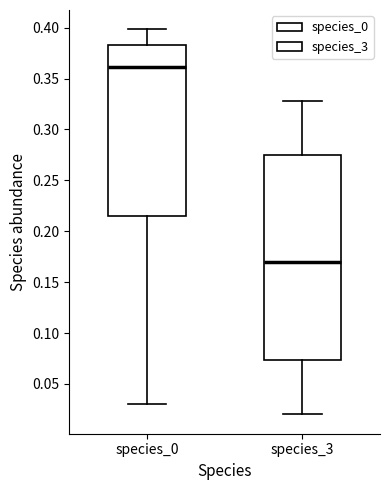

Reading left to right, read every box against the y-axis: the position of its median line, the range the box covers, and the ends of its whiskers. The values are not printed on the chart, so give them approximately, as read against the axis.

species_0: median 0.360, box 0.215 to 0.385, whiskers 0.030 to 0.400
species_3: median 0.170, box 0.075 to 0.275, whiskers 0.020 to 0.330